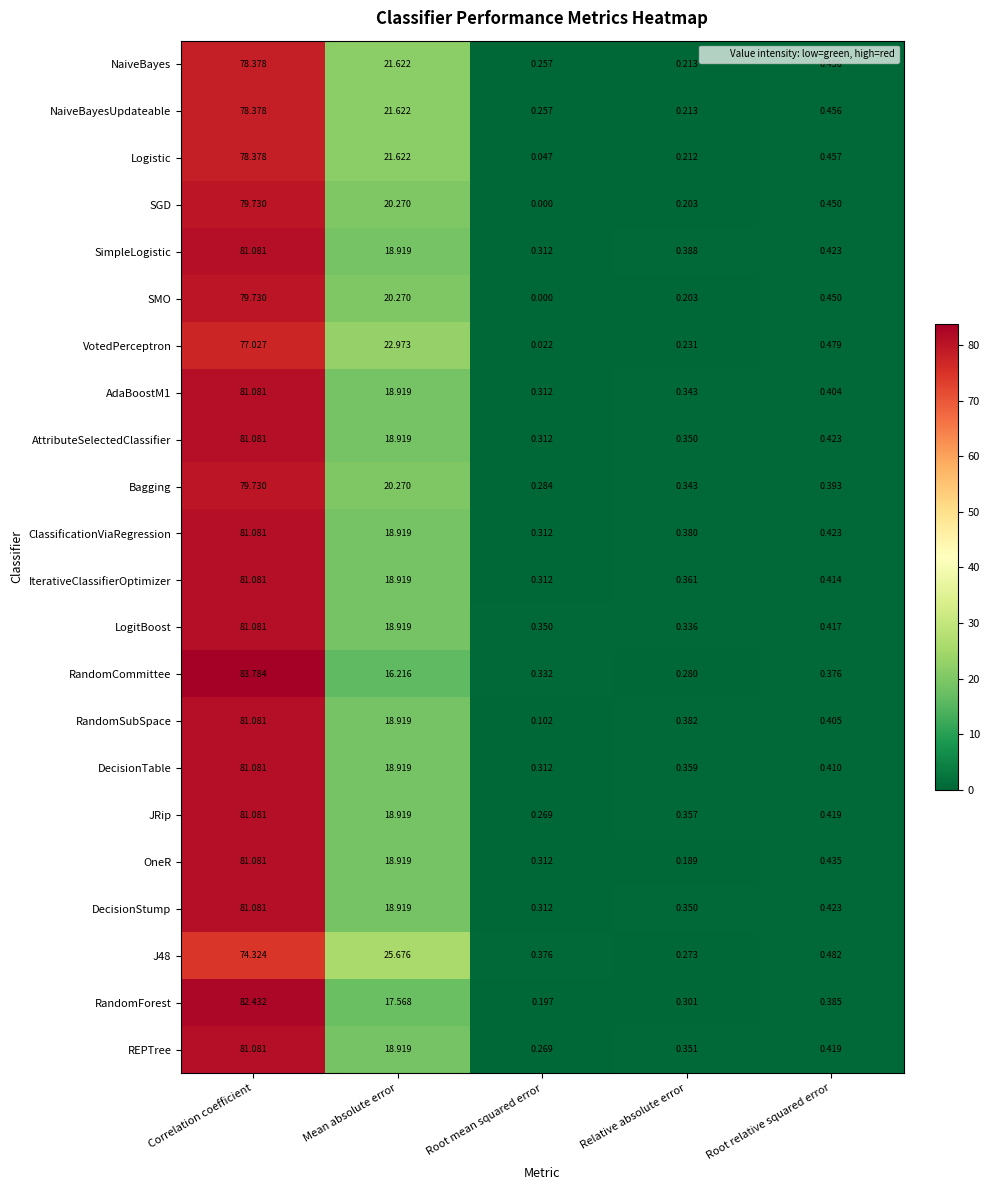

Rank the categories by ClassificationViaRegression value from highest to lowest.

Correlation coefficient, Mean absolute error, Root relative squared error, Relative absolute error, Root mean squared error